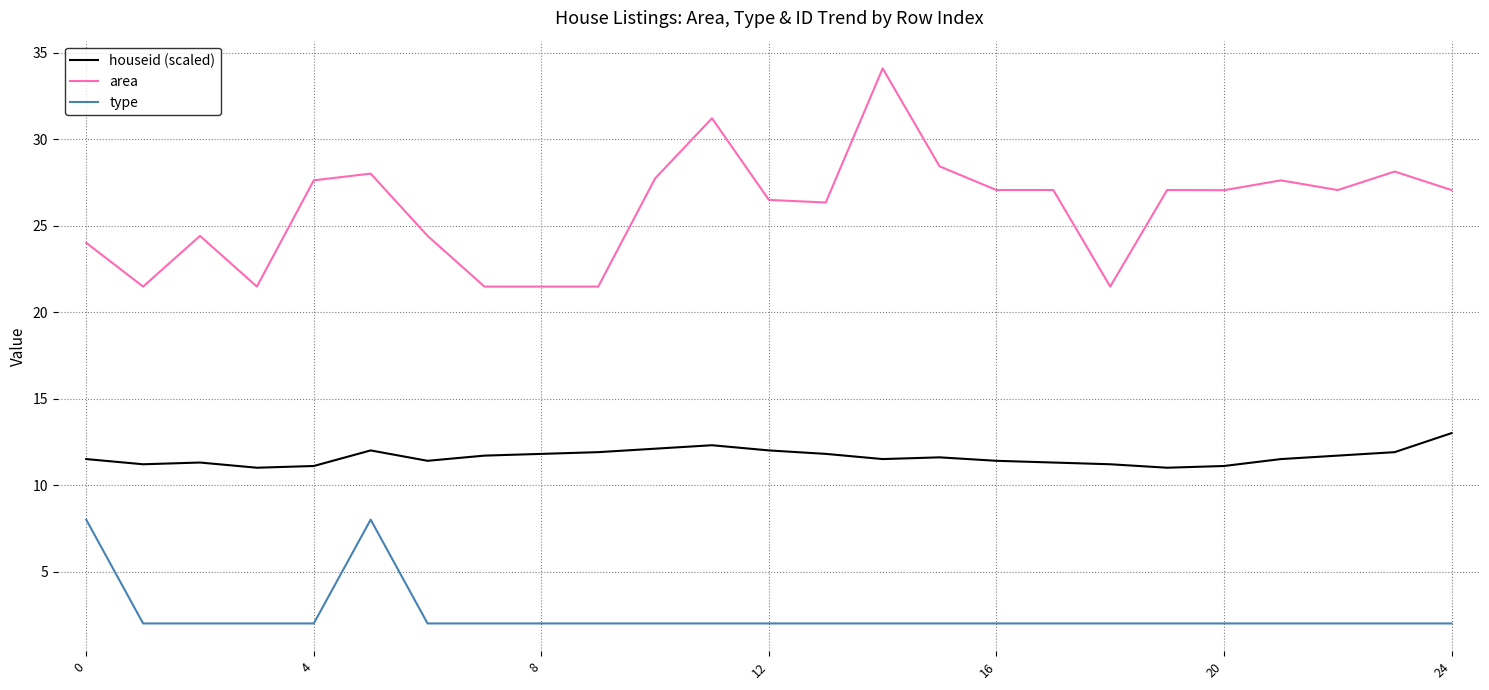

Which series has the largest total across all categories?

area